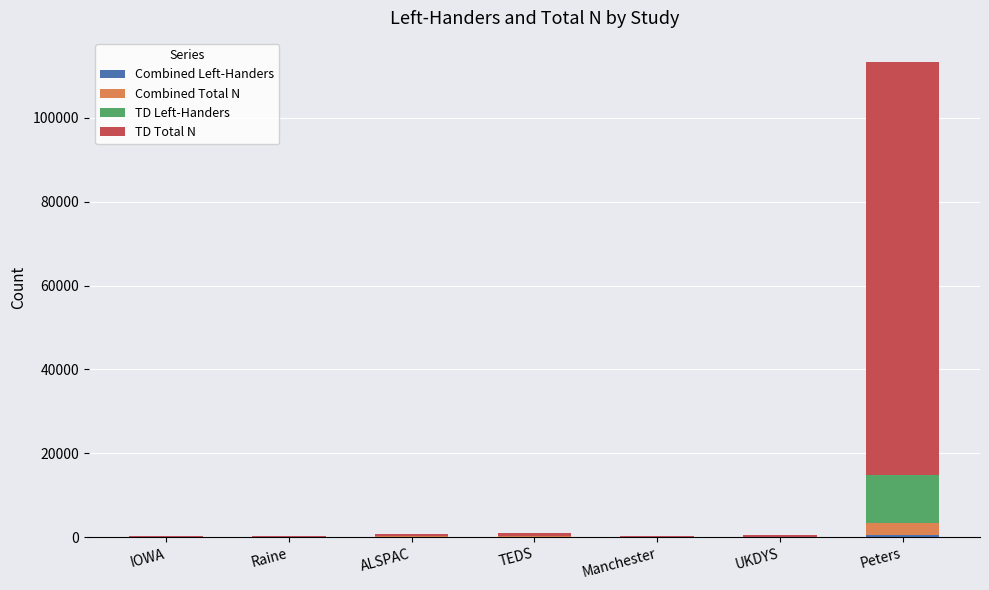

Are the bars horizontal?

No